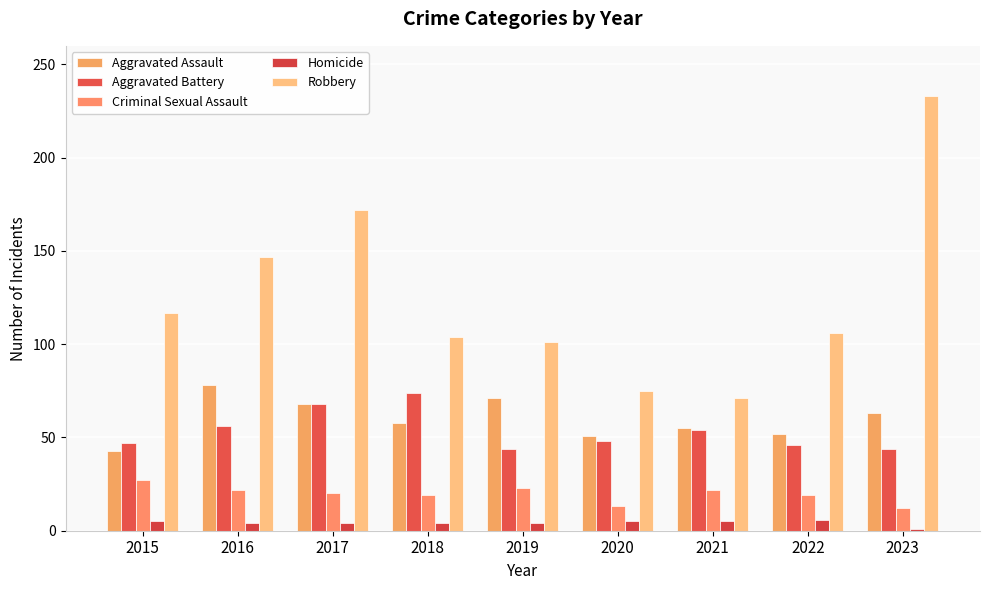

How many bars are there in total?

45